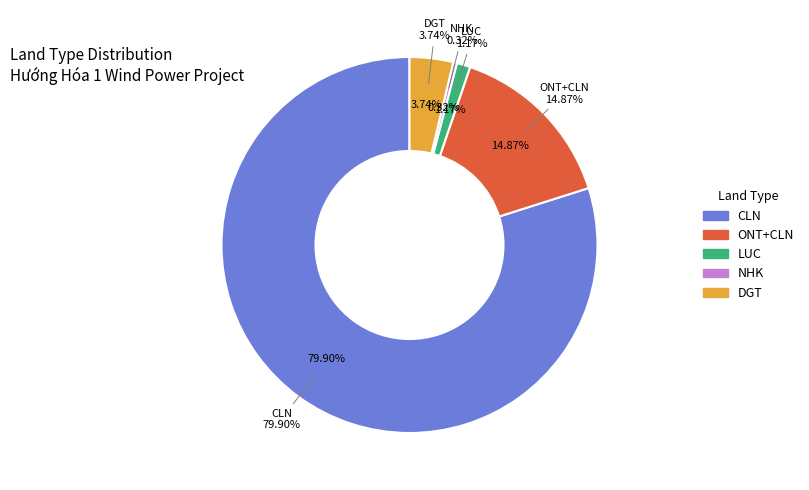

True or false: LUC accounts for 10% of the total.

False